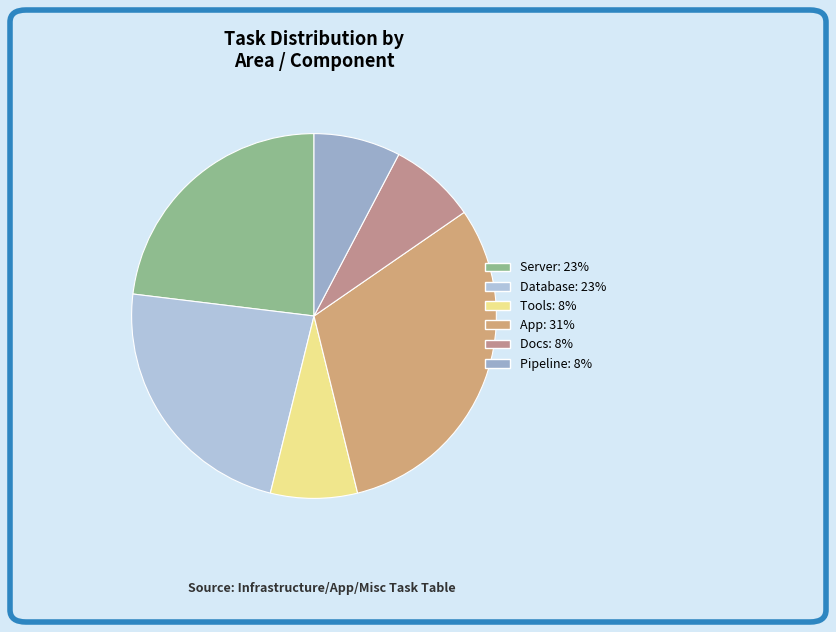

Rank the categories by value from highest to lowest.

App, Server, Database, Tools, Docs, Pipeline